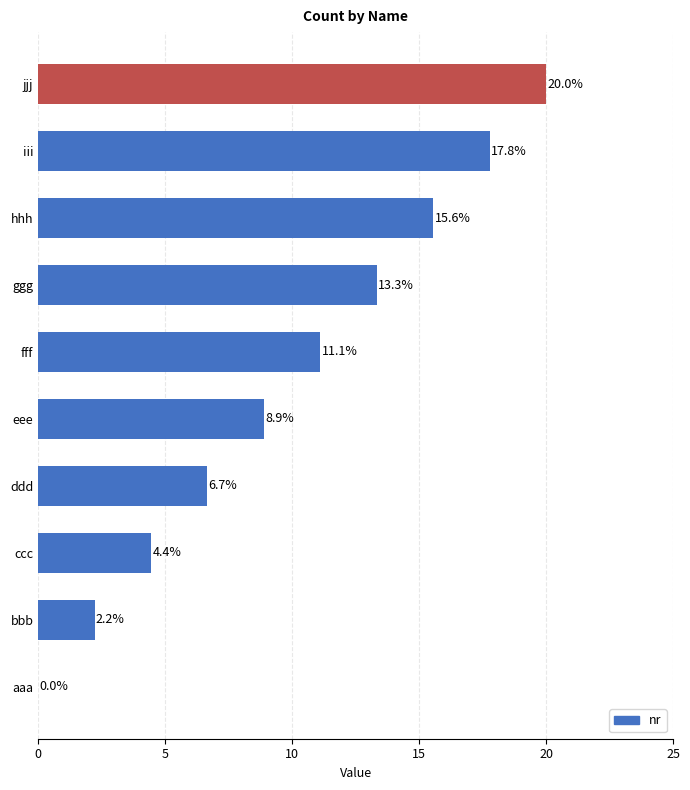

What is the sum of all values?

100.0